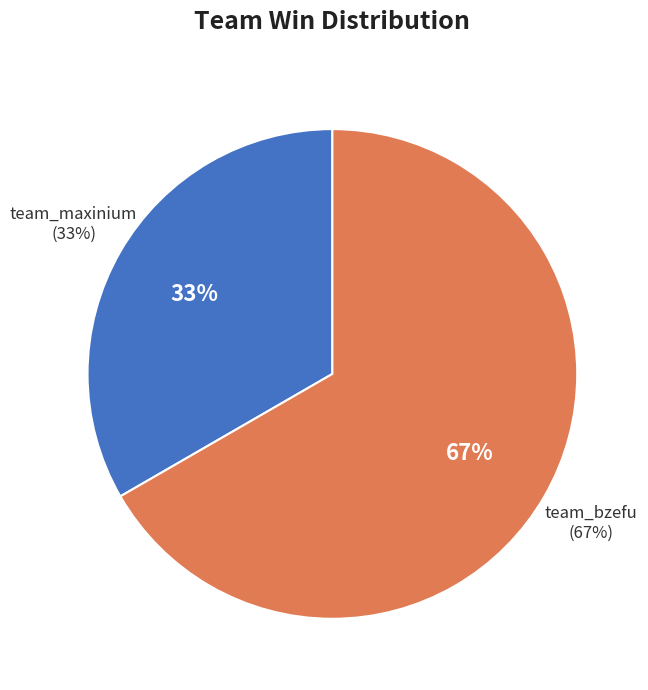

Approximately how many times larger is the value at team_maxinium compared to team_bzefu?

0.5